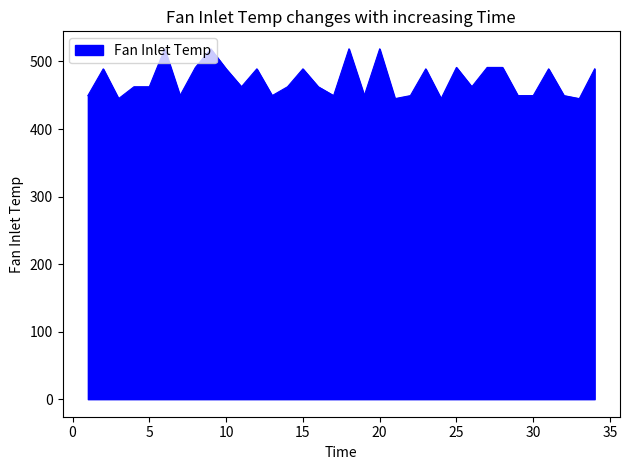

What is the difference between the maximum and minimum values?

73.7